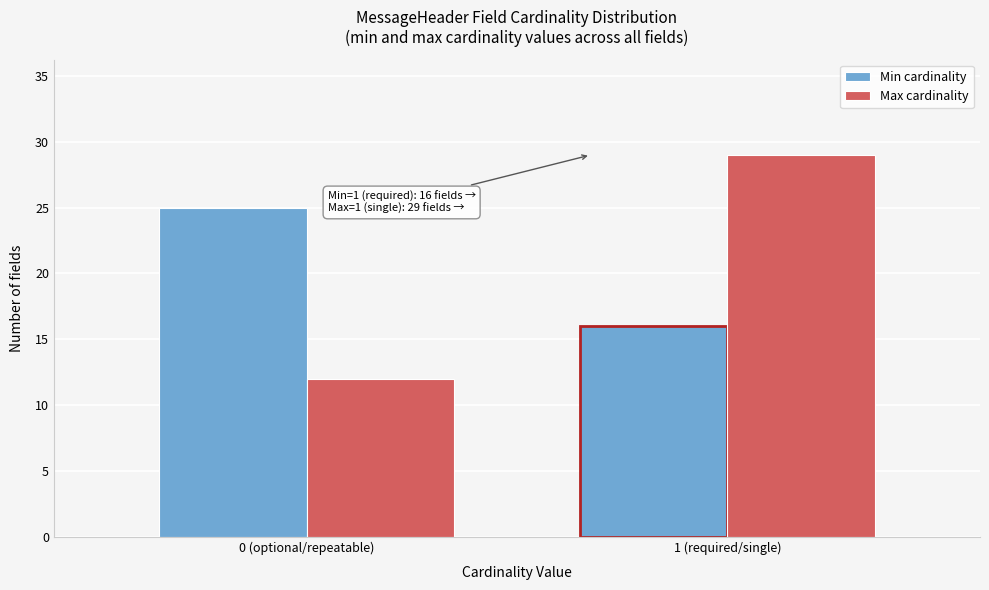

Reading left to right, transcribe all the data shown in this chart.

Min cardinality: 25	16
Max cardinality: 12	29